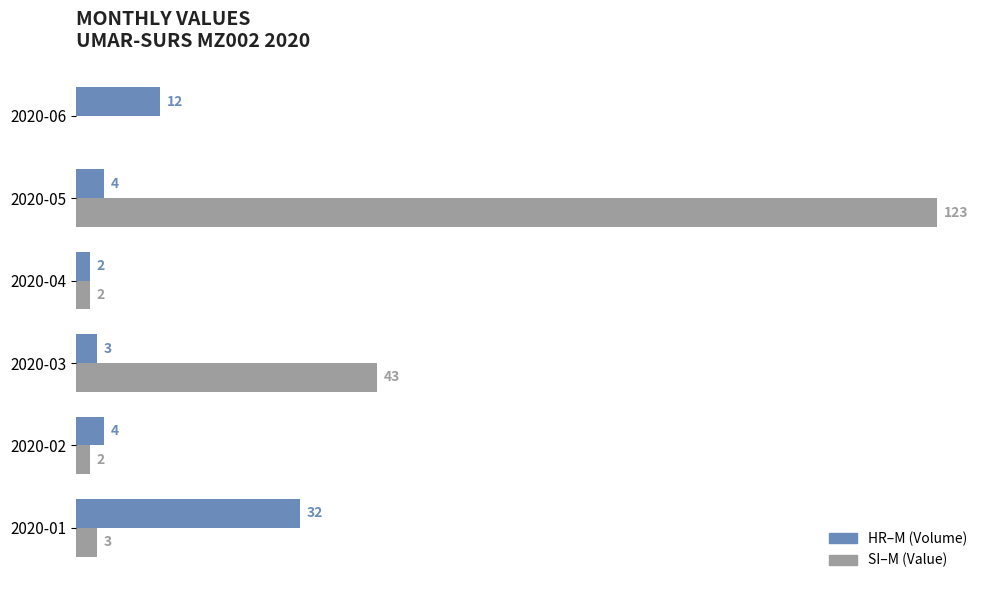

At which category does the chart reach its peak across all series?

2020-05